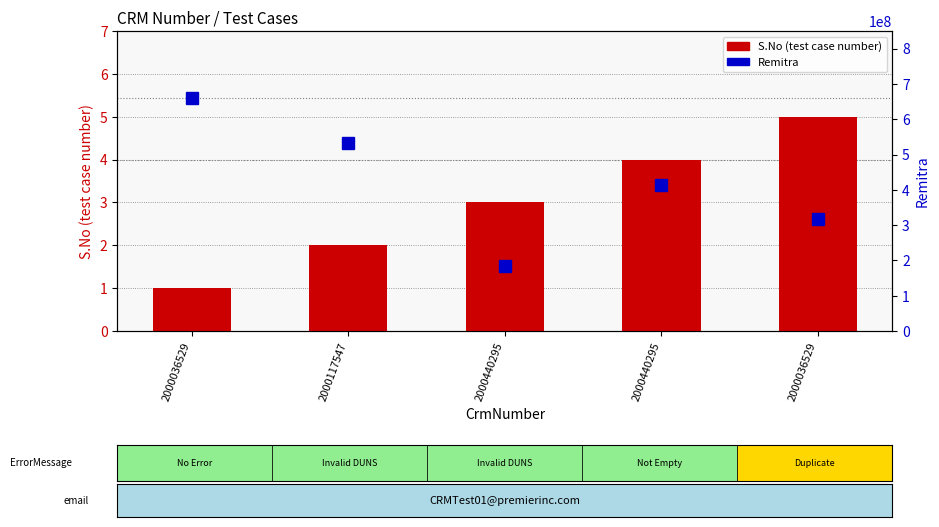

At which label does S.No (test case number) first exceed 3?

2000440295